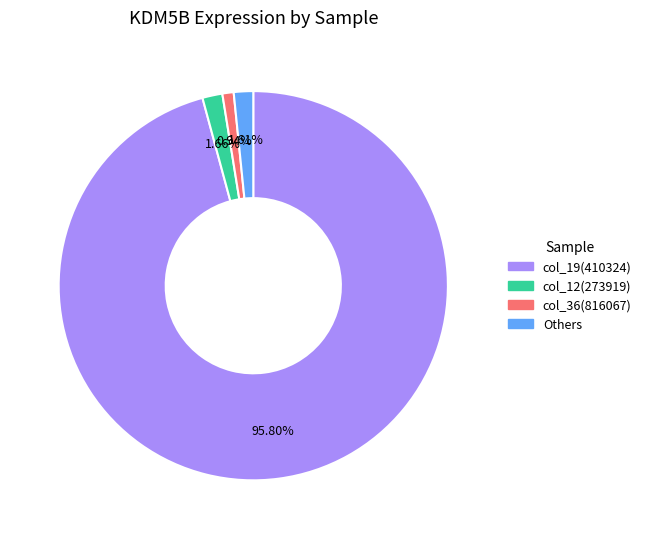

Is there a majority slice in this chart?

Yes